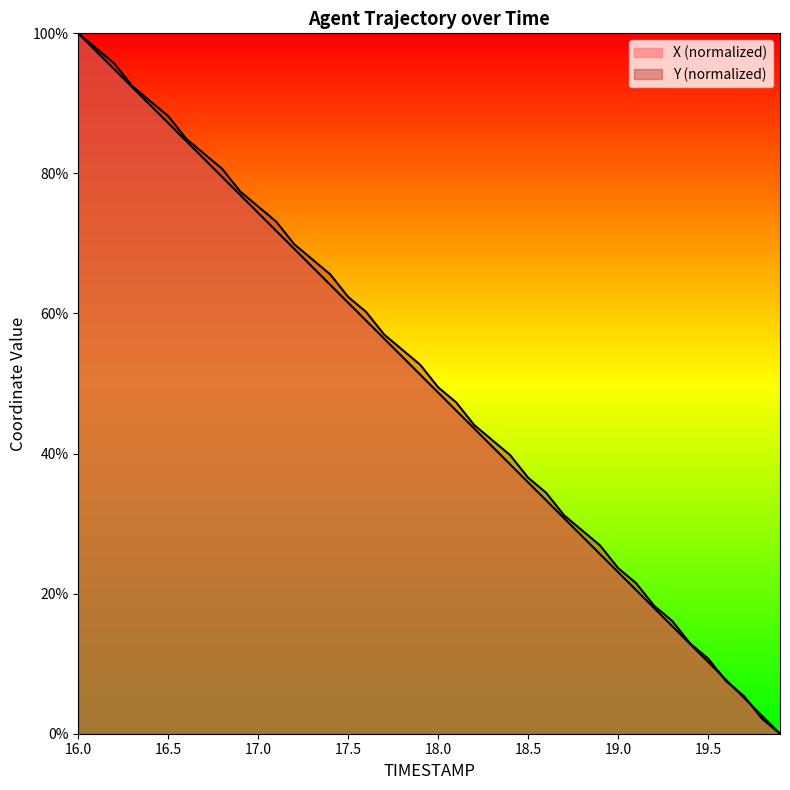

Between 17.8 and 19.2, which series saw the biggest shift?

Y